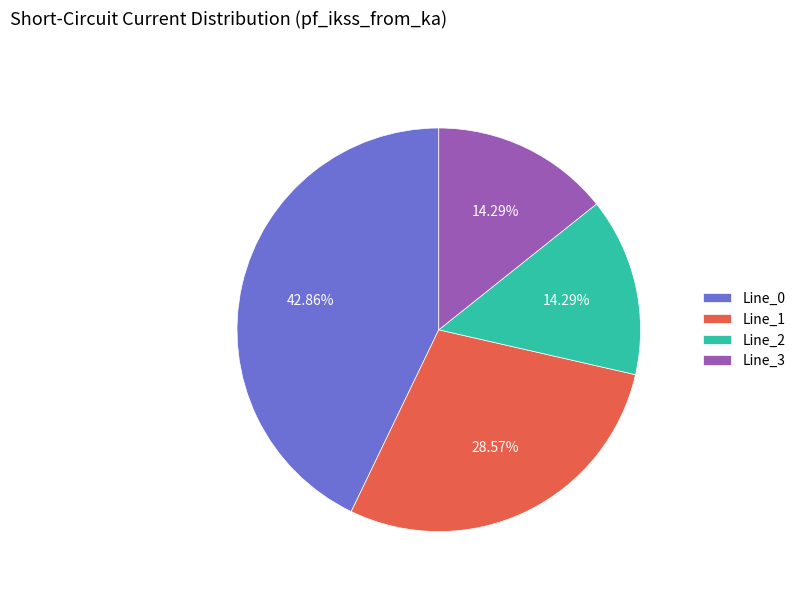

How many segments does this pie chart have?

4